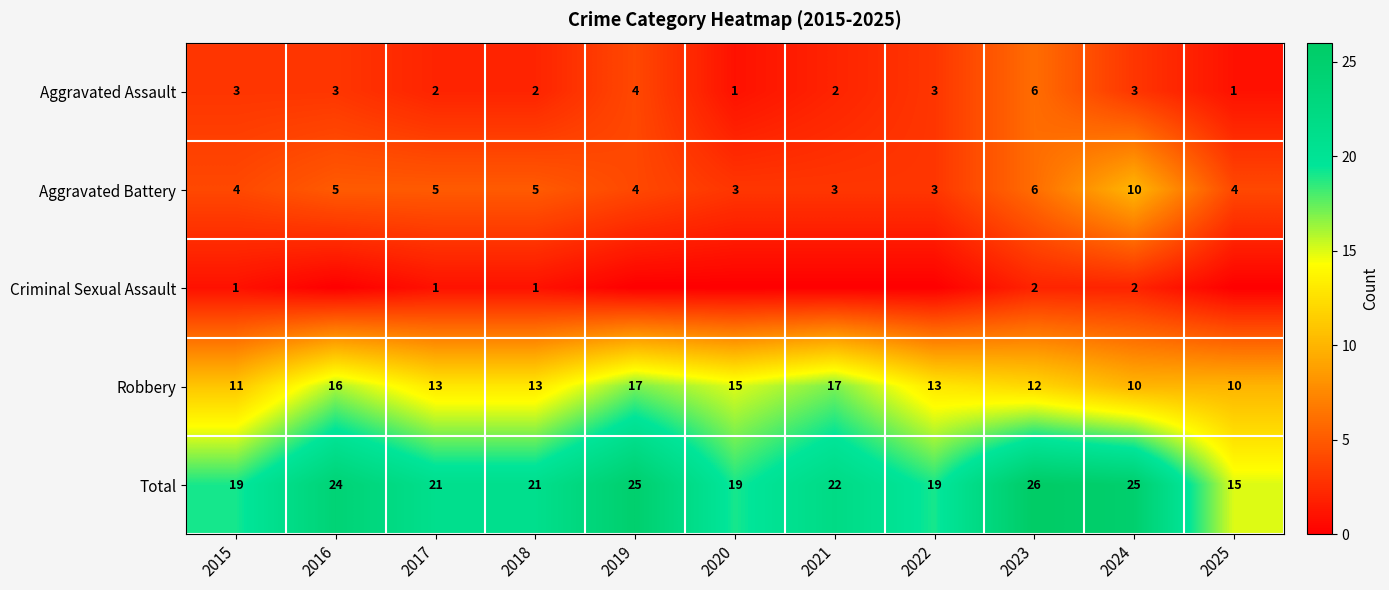

The value of Aggravated Battery at 2016 is 5. True or false?

True